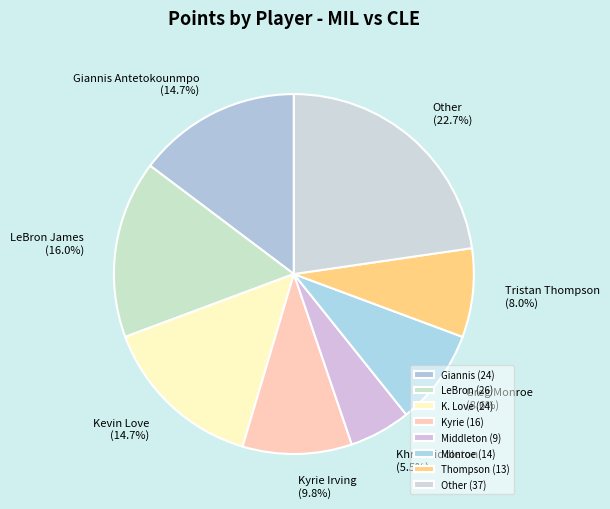

Which slice is the largest?

Other